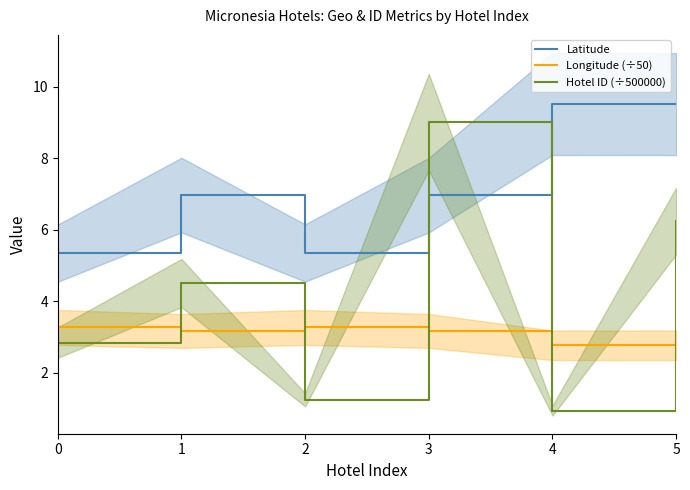

How many interior local peaks does the Longitude (÷50) series have?

1